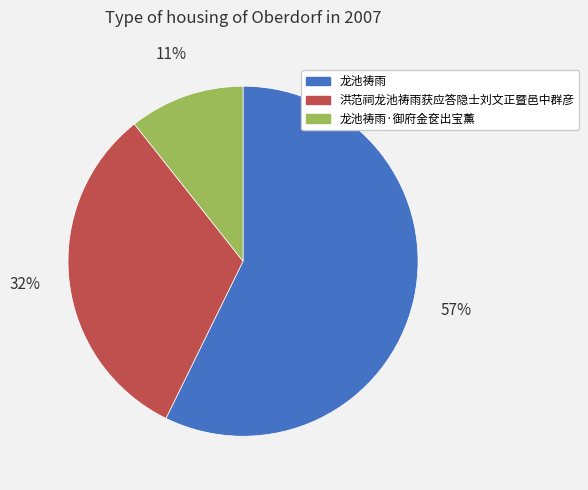

To the nearest percent, what portion does 洪范祠龙池祷雨获应答隐士刘文正暨邑中群彦 represent?

32%